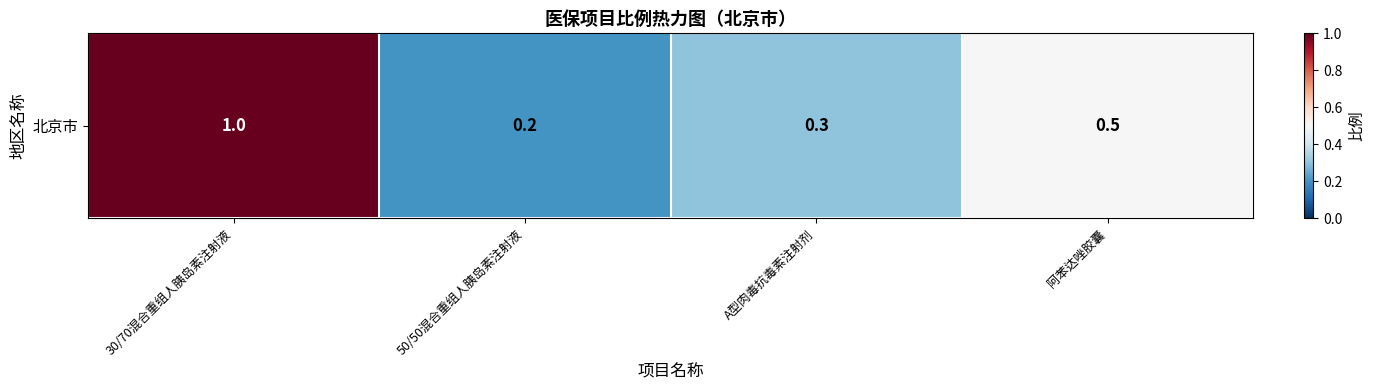

What is the sum of all values?

2.0